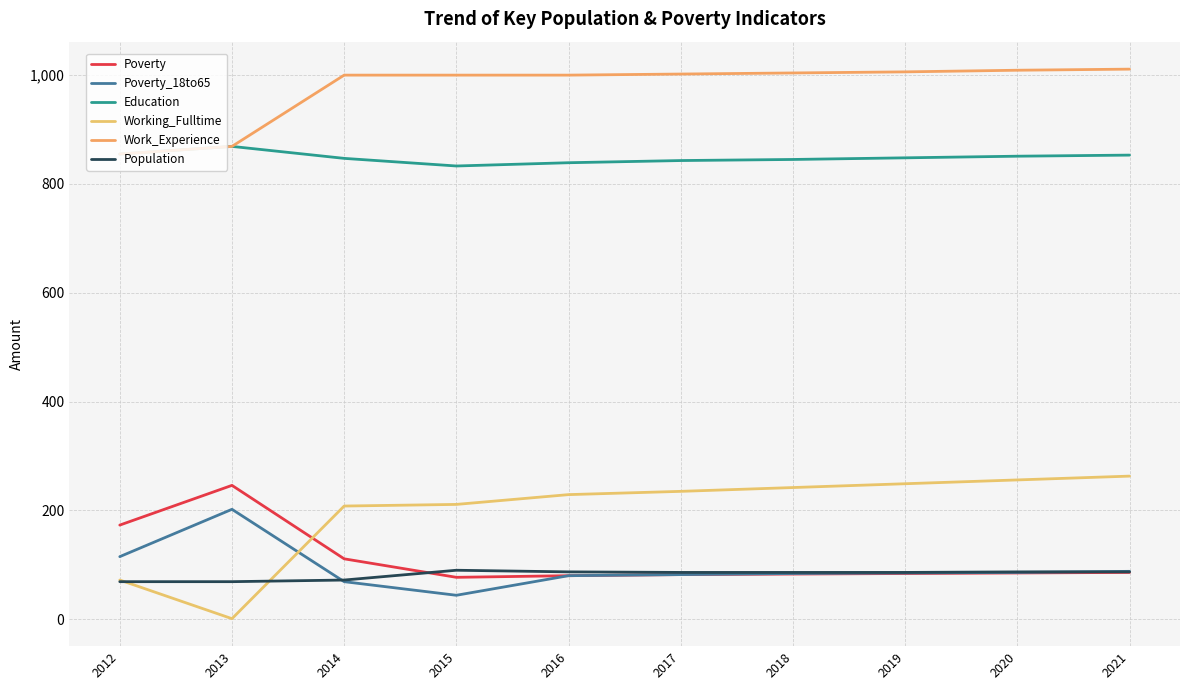

True or false: Education and Population cross at least once.

False